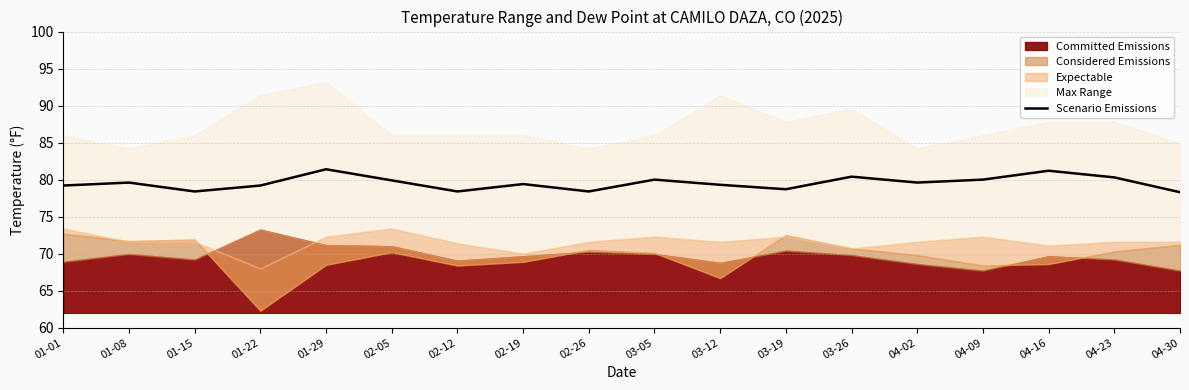

How many interior local peaks (higher than both neighbors) does the data have?

6